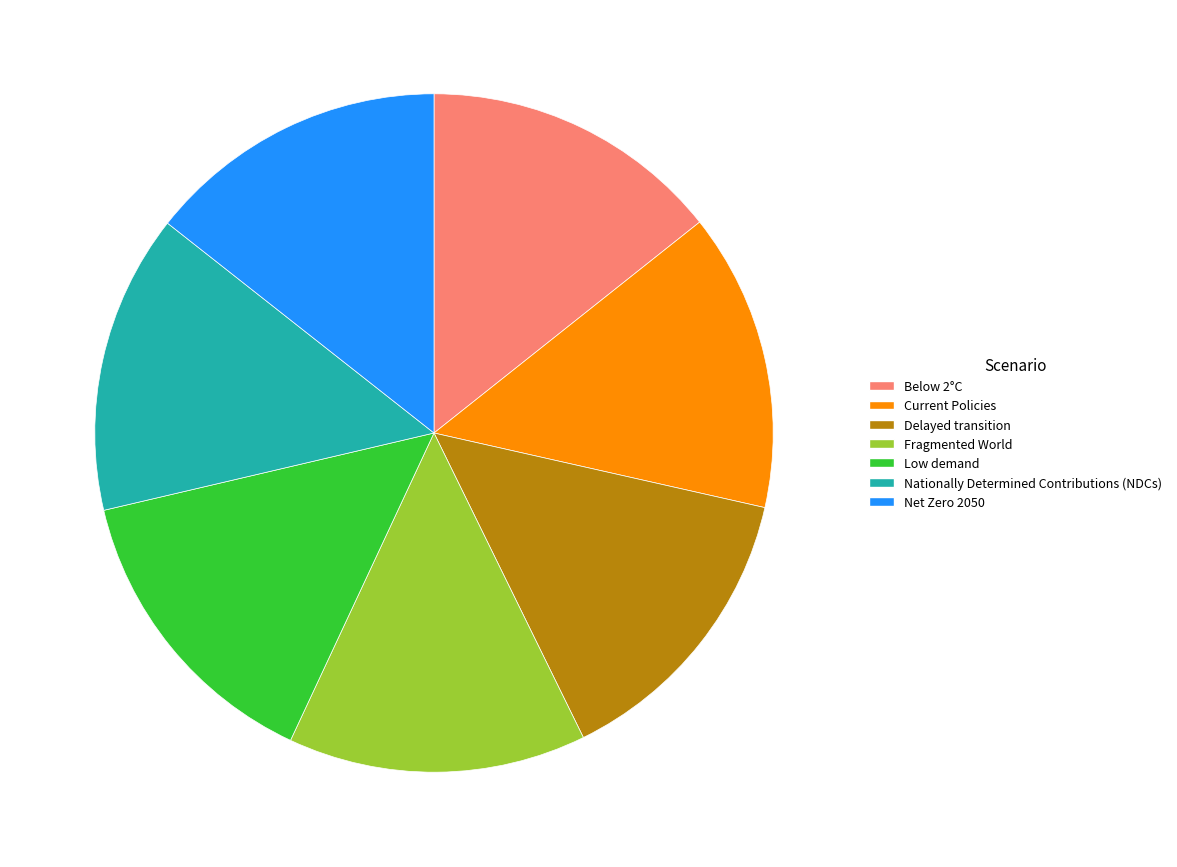

Combined, do Low demand and Current Policies account for over 50%?

No